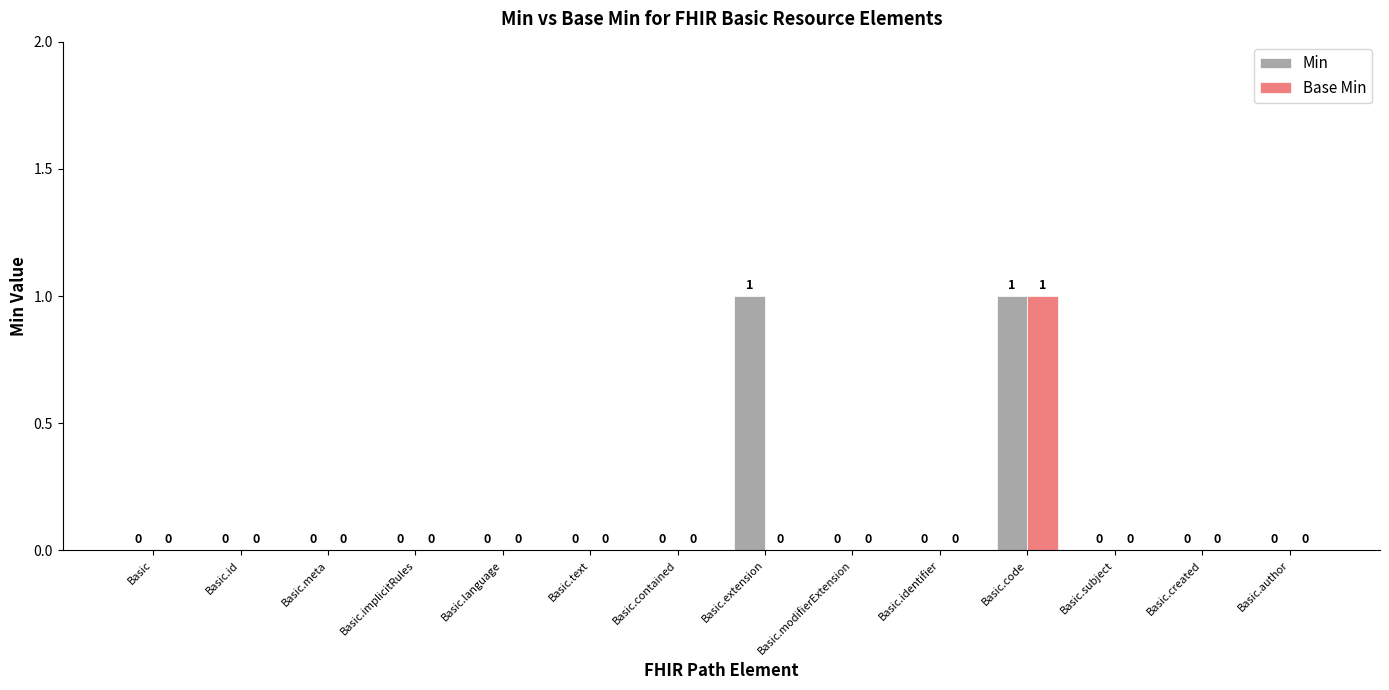

Which series has the largest total across all categories?

Min